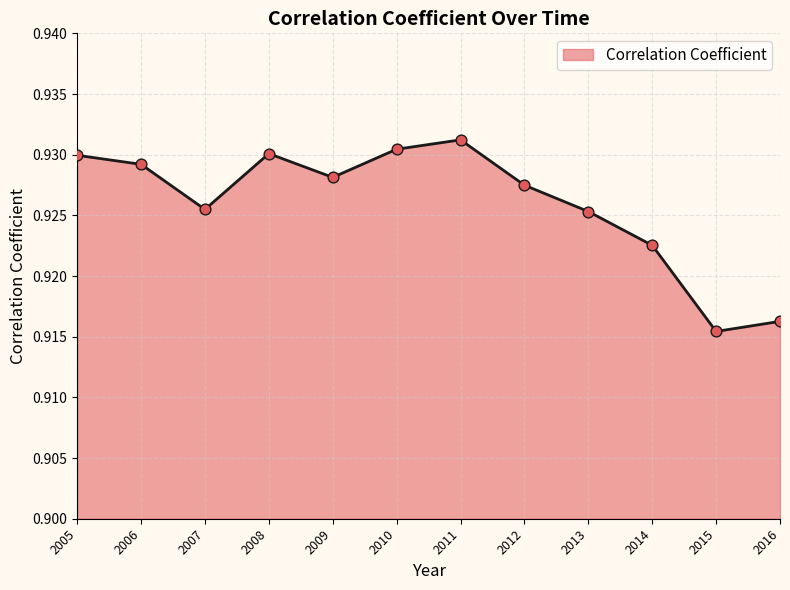

Which has a higher value, 2006 or 2010?

2010